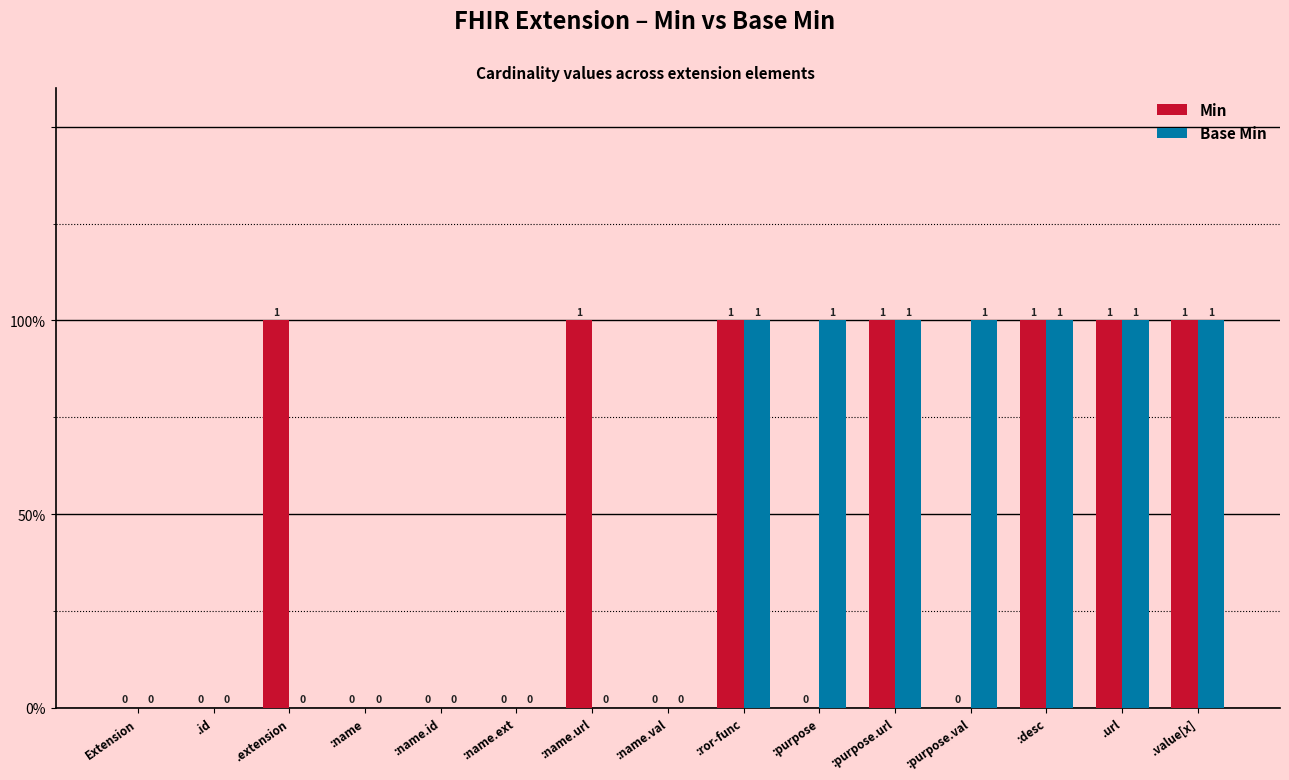

What are all the series names shown in the legend?

Min, Base Min